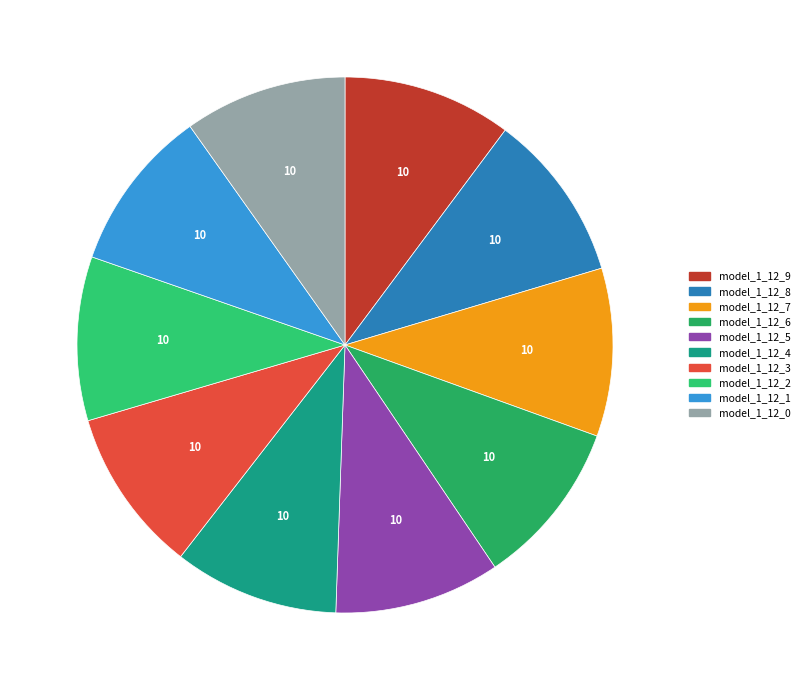

What is the smallest slice in the pie chart?

model_1_12_0